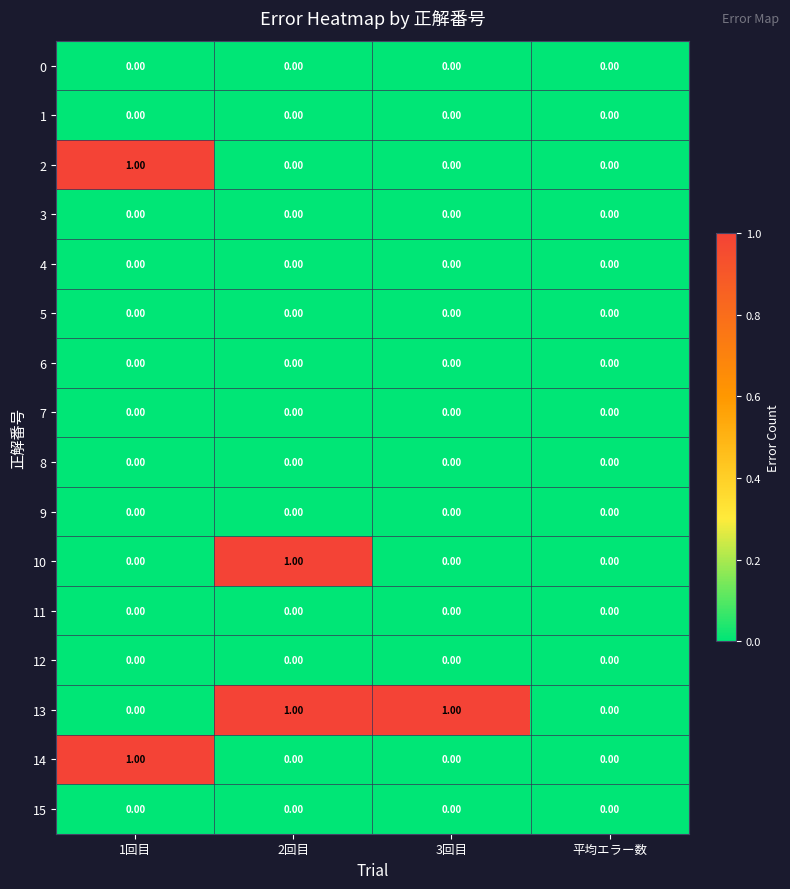

Which series has the largest total across all categories?

13